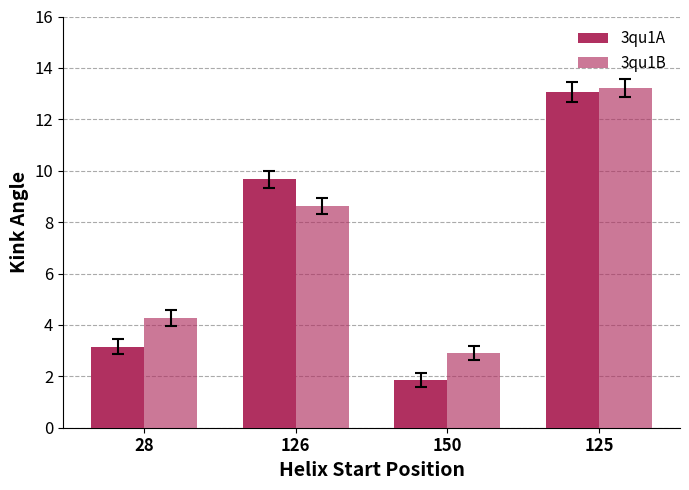

How many data points in 3qu1A are above 9?

2